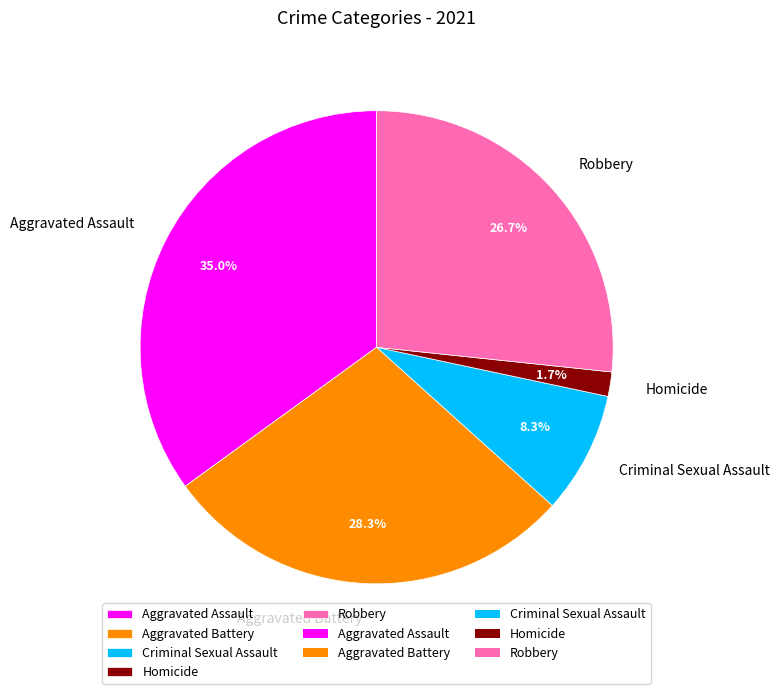

Which has a higher value, Aggravated Assault or Aggravated Battery?

Aggravated Assault